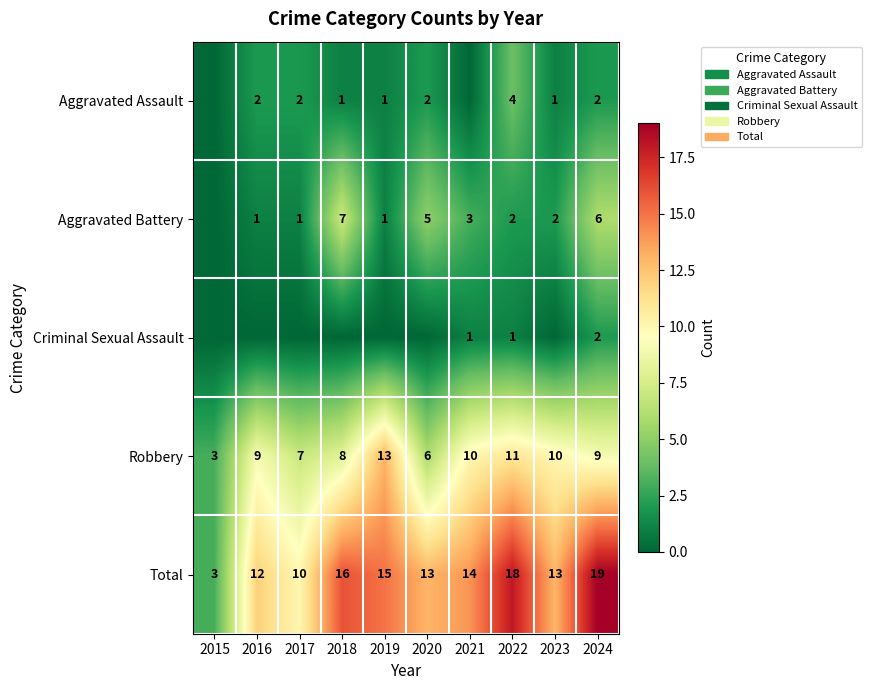

At which label does Total reach its minimum?

2015